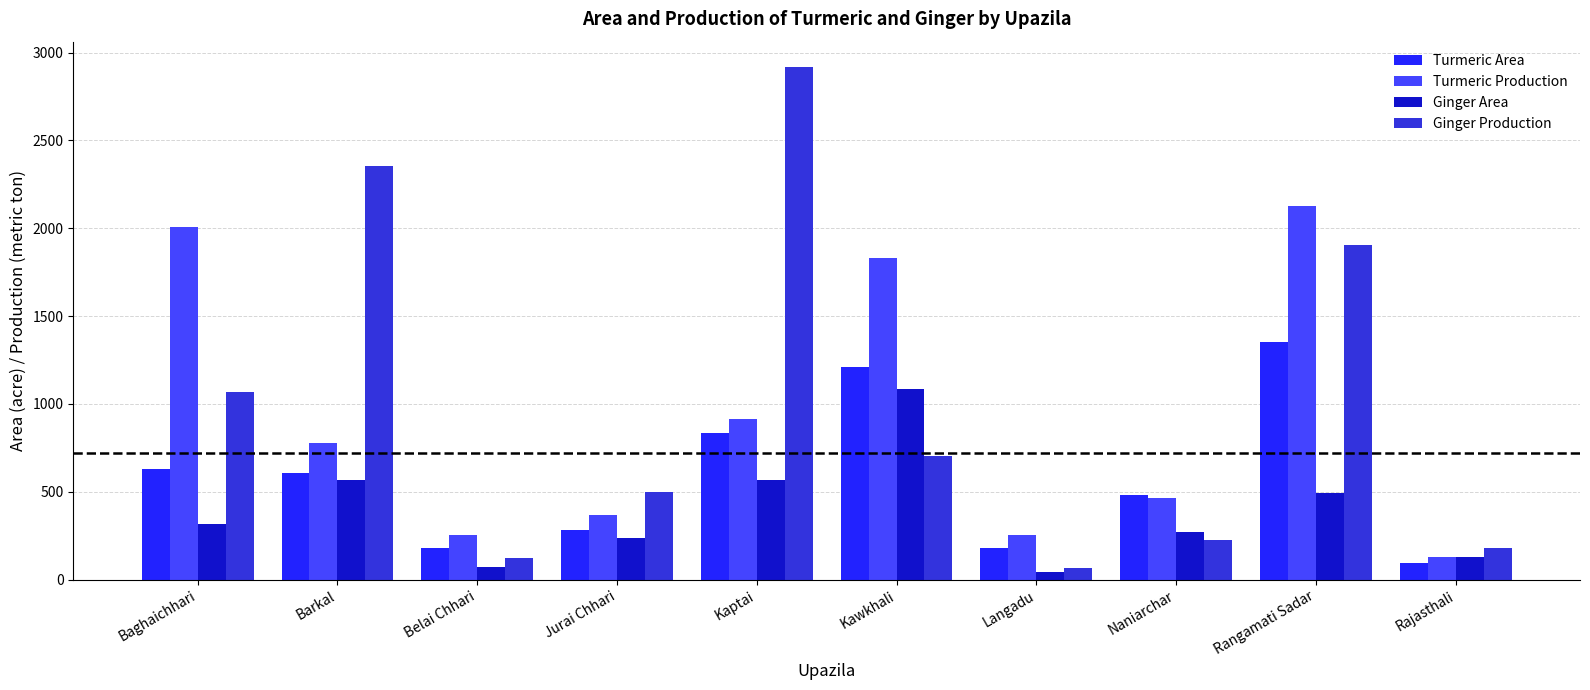

Which series has the largest total across all categories?

Ginger Production